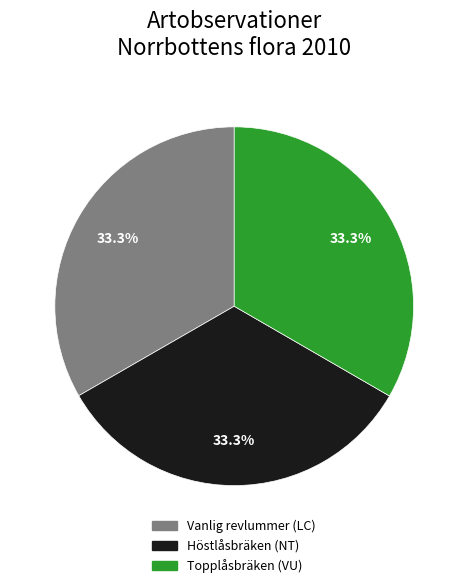

To the nearest percent, what percentage of the pie is Vanlig revlummer (LC)?

33%